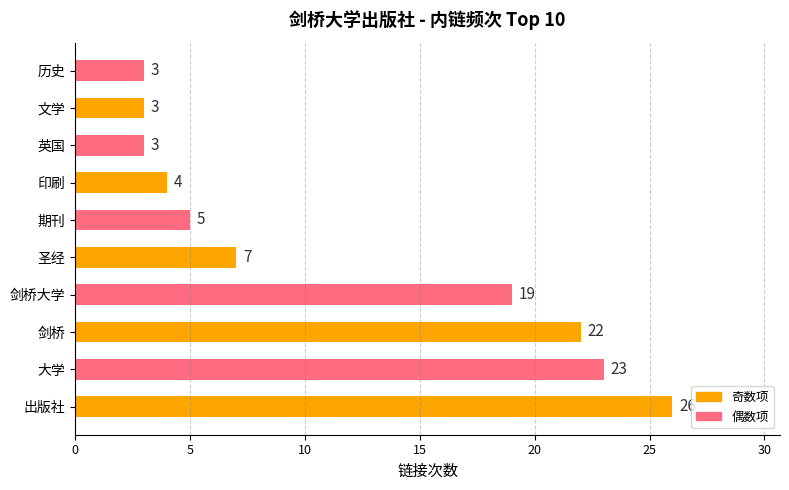

Approximately how many times larger is the value at 印刷 compared to 历史?

1.3